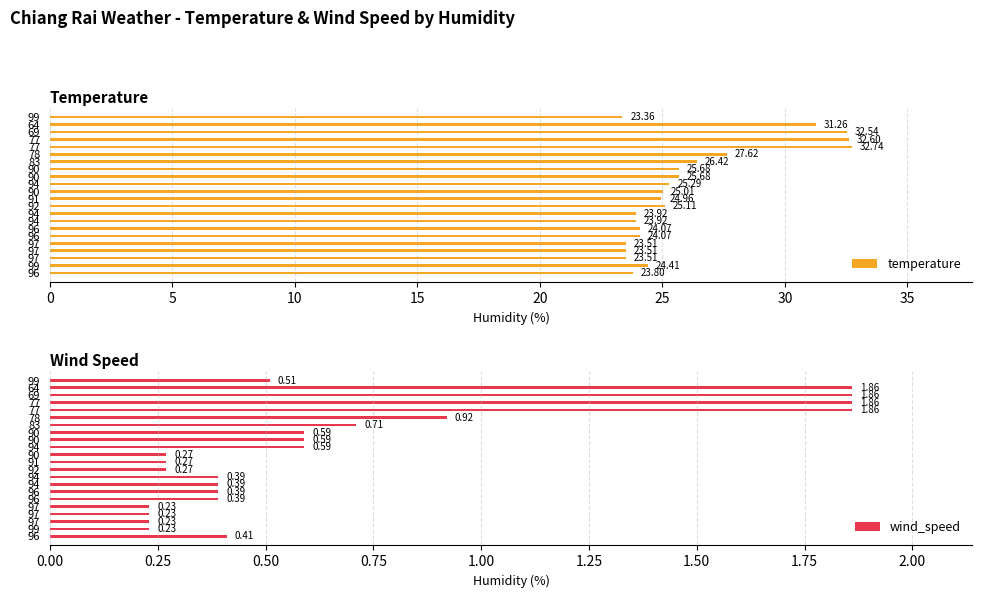

What is the total value across all series at 91?

25.2